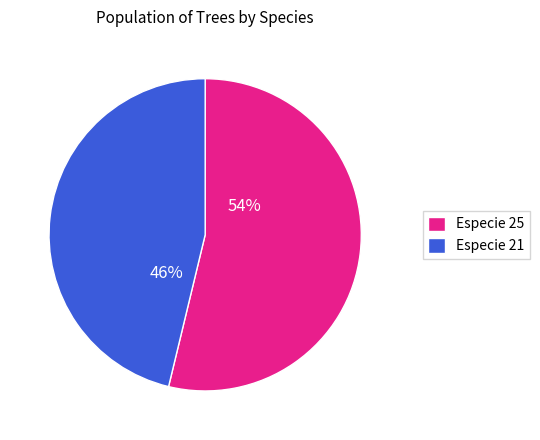

What is the ratio of the value at Especie 21 to the value at Especie 25?

0.9